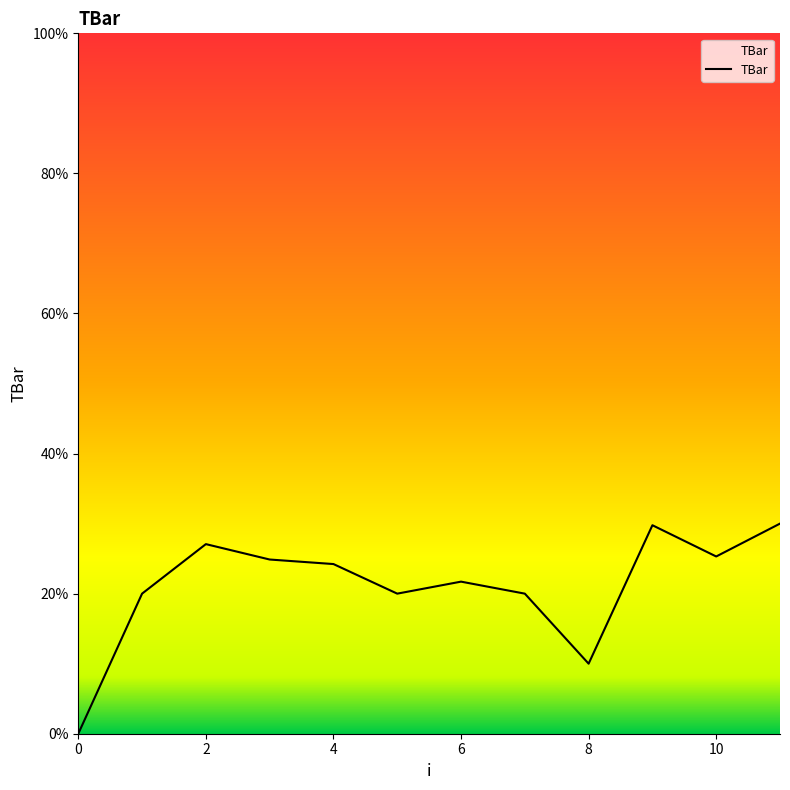

How many lines are shown in the chart?

1